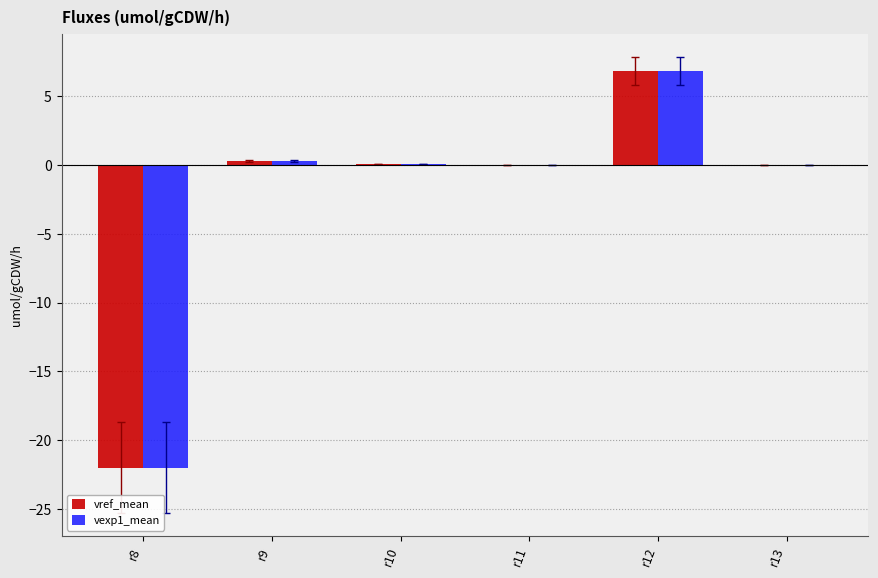

True or false: vexp1_mean has a value of 0.1 at r10.

True